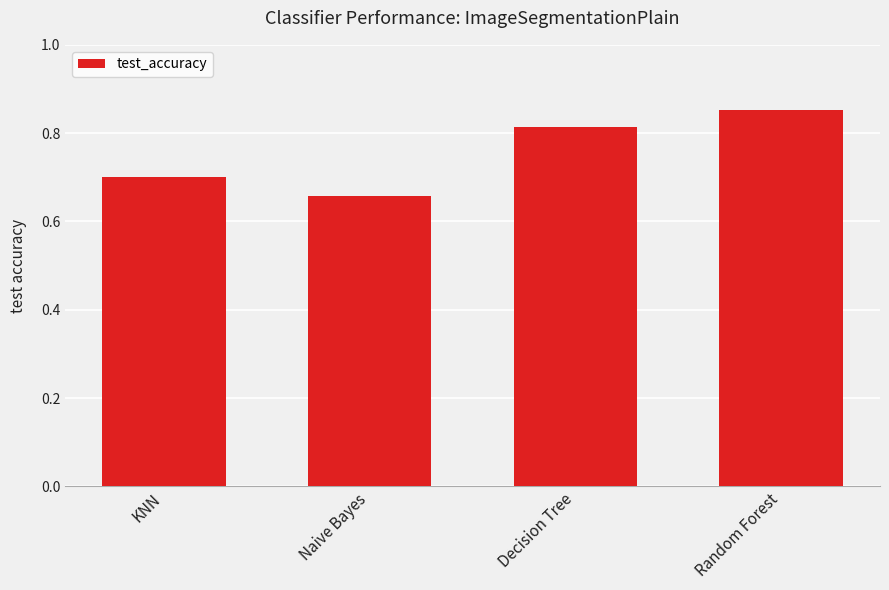

What is the label of the 2nd bar from the left?

Naive Bayes